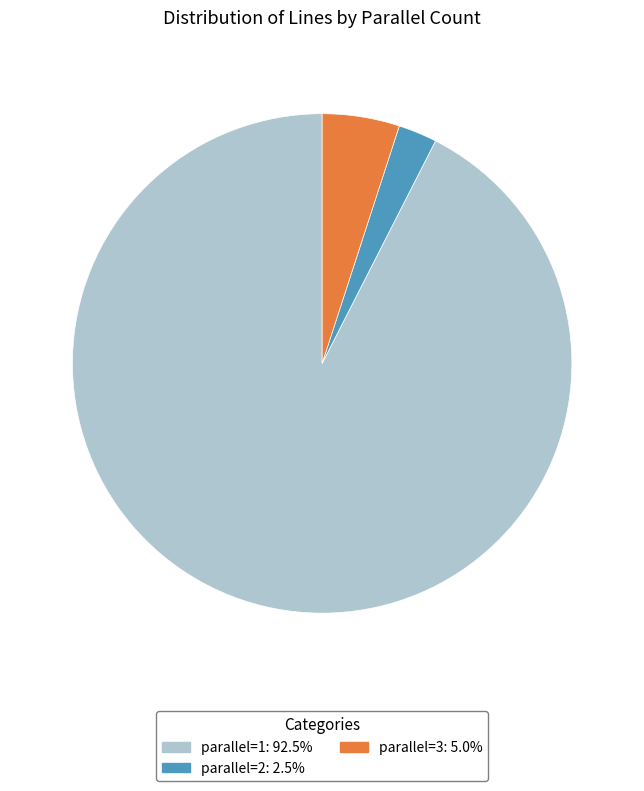

Does any single category account for the majority?

Yes